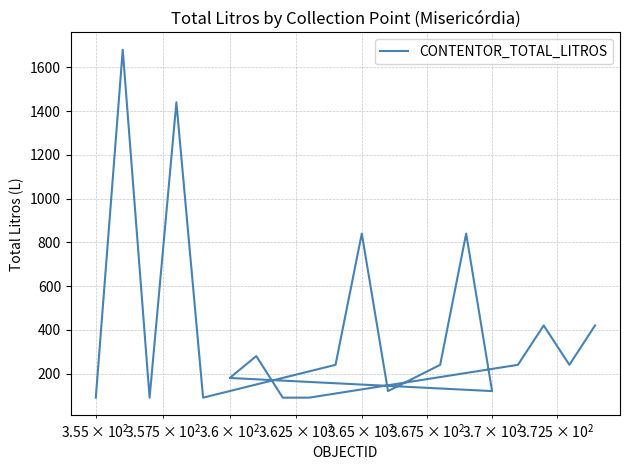

How many lines are shown in the chart?

1